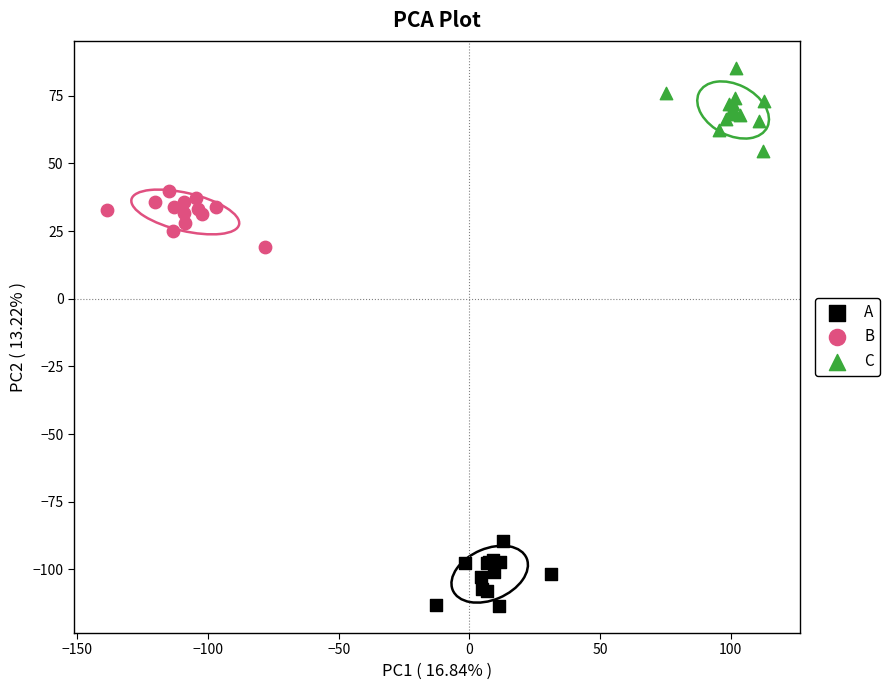

Which series has the largest Y range (max minus min)?

C